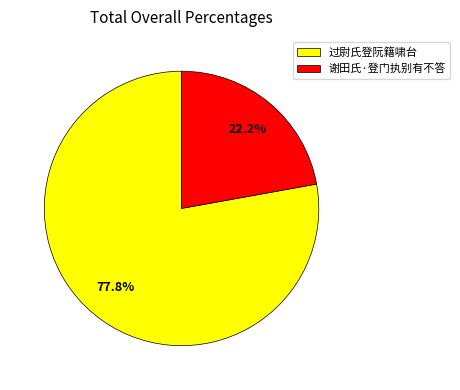

Which category accounts for the majority?

过尉氏登阮籍啸台